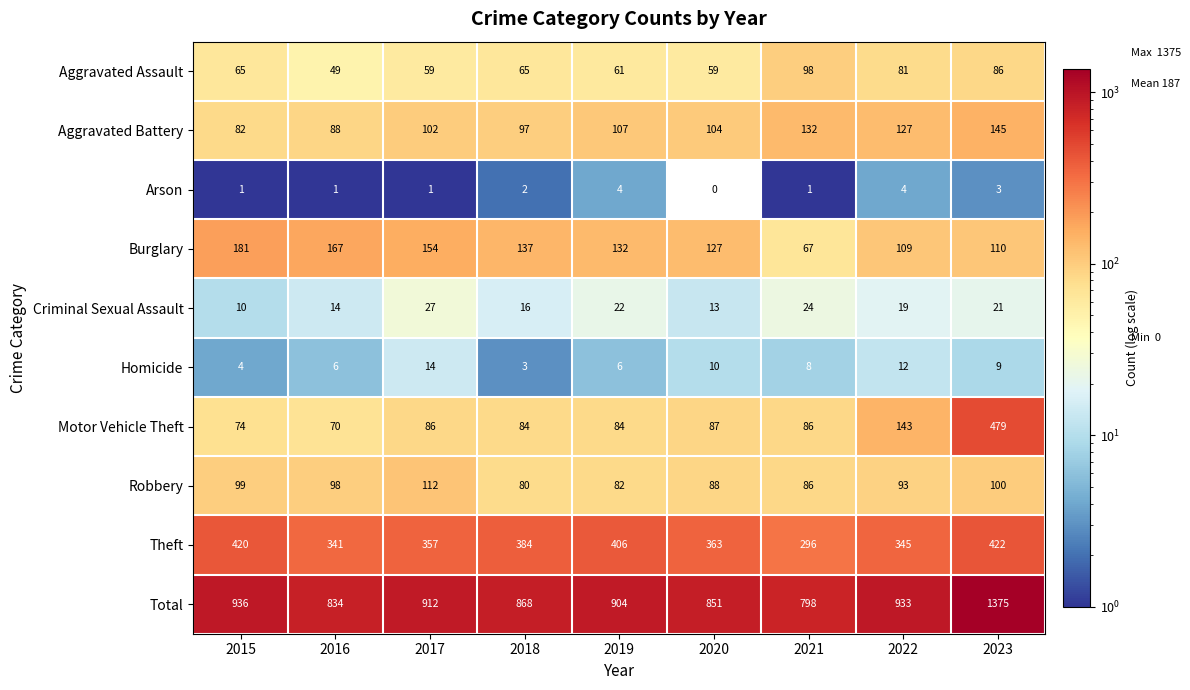

List the series in order of their peak value, lowest first.

Arson, Homicide, Criminal Sexual Assault, Aggravated Assault, Robbery, Aggravated Battery, Burglary, Theft, Motor Vehicle Theft, Total